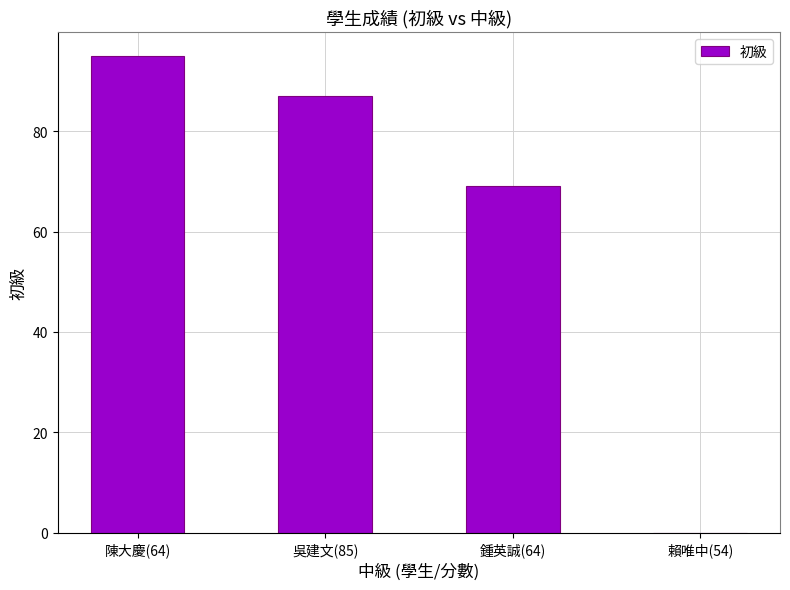

Which has a higher value, 陳大慶(64) or 賴唯中(54)?

陳大慶(64)